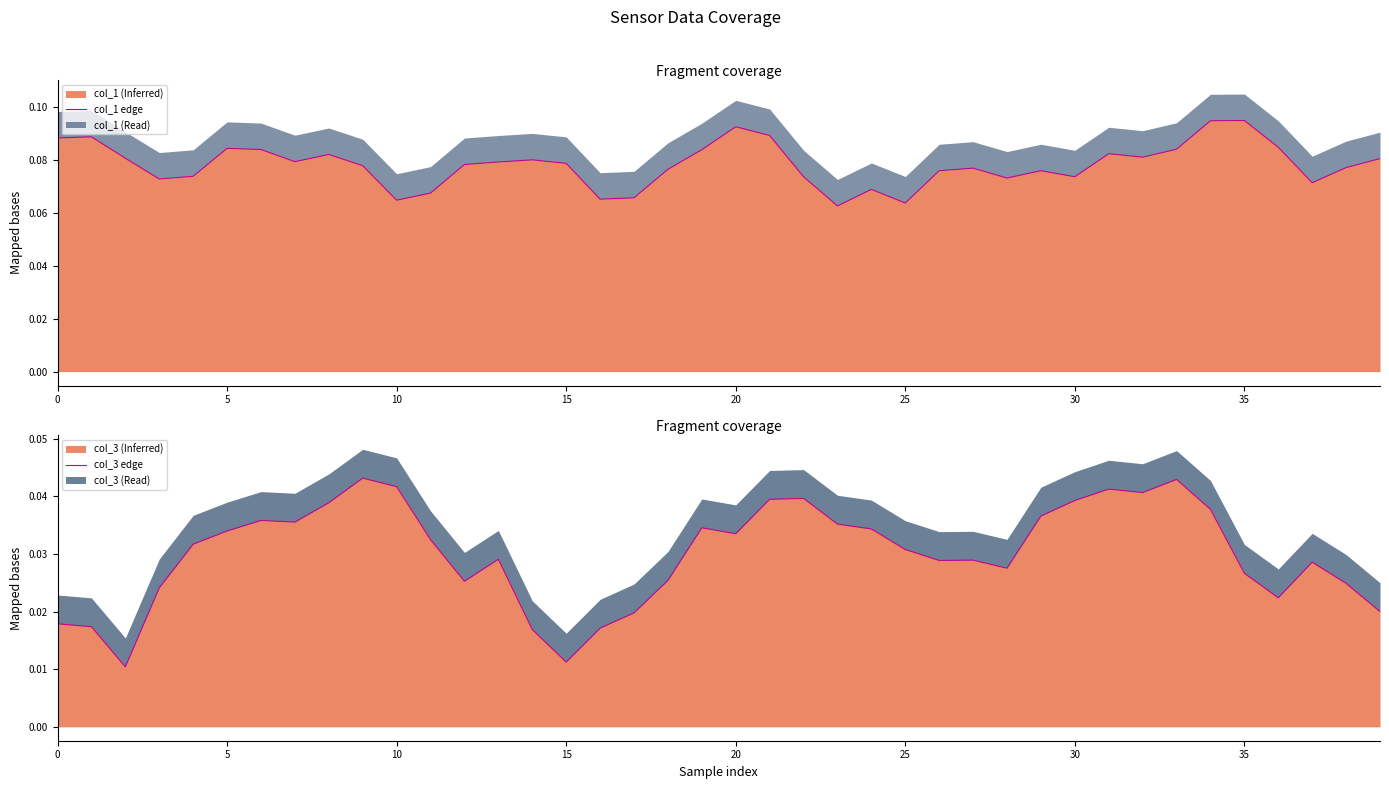

What is the total value across all series at 29?

0.1